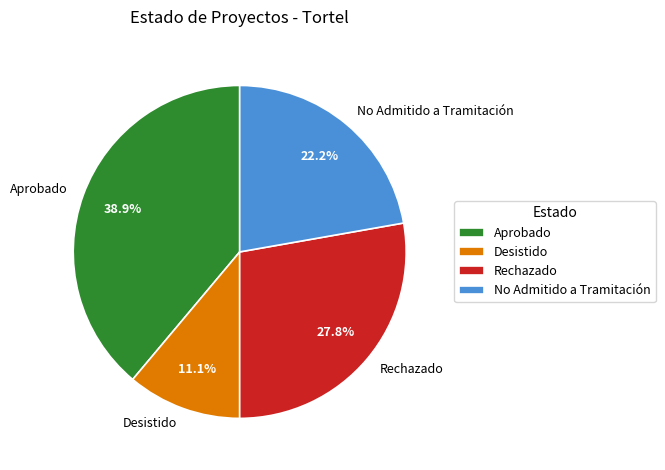

What percentage is NOT represented by Desistido?

88.9%